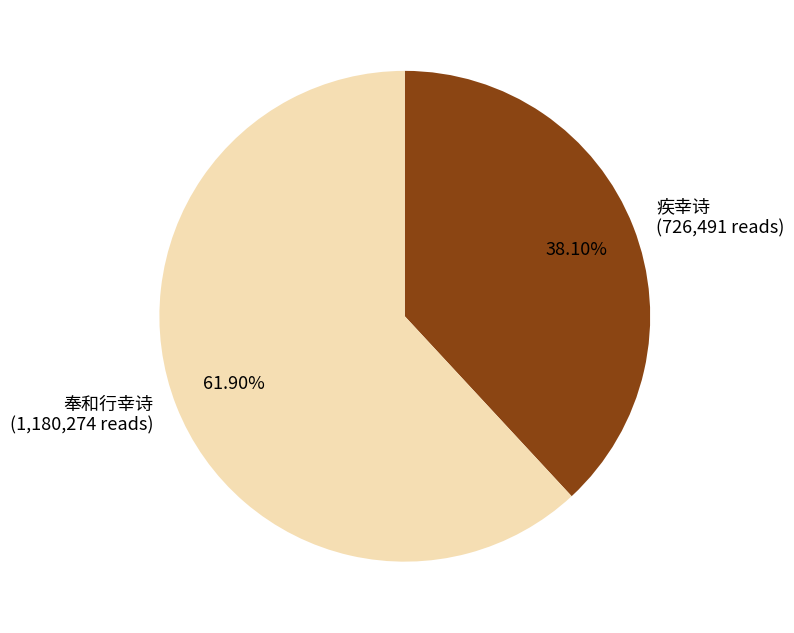

Does any single category account for the majority?

Yes